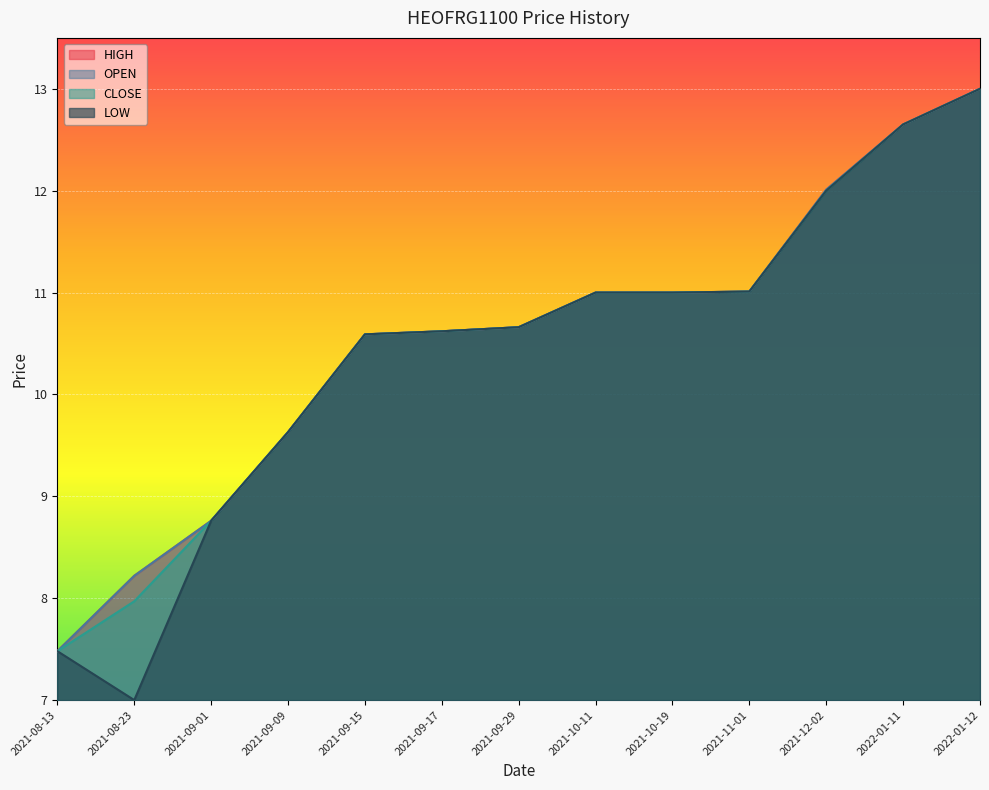

The value of CLOSE at 2021-08-13 is 9.8. True or false?

False